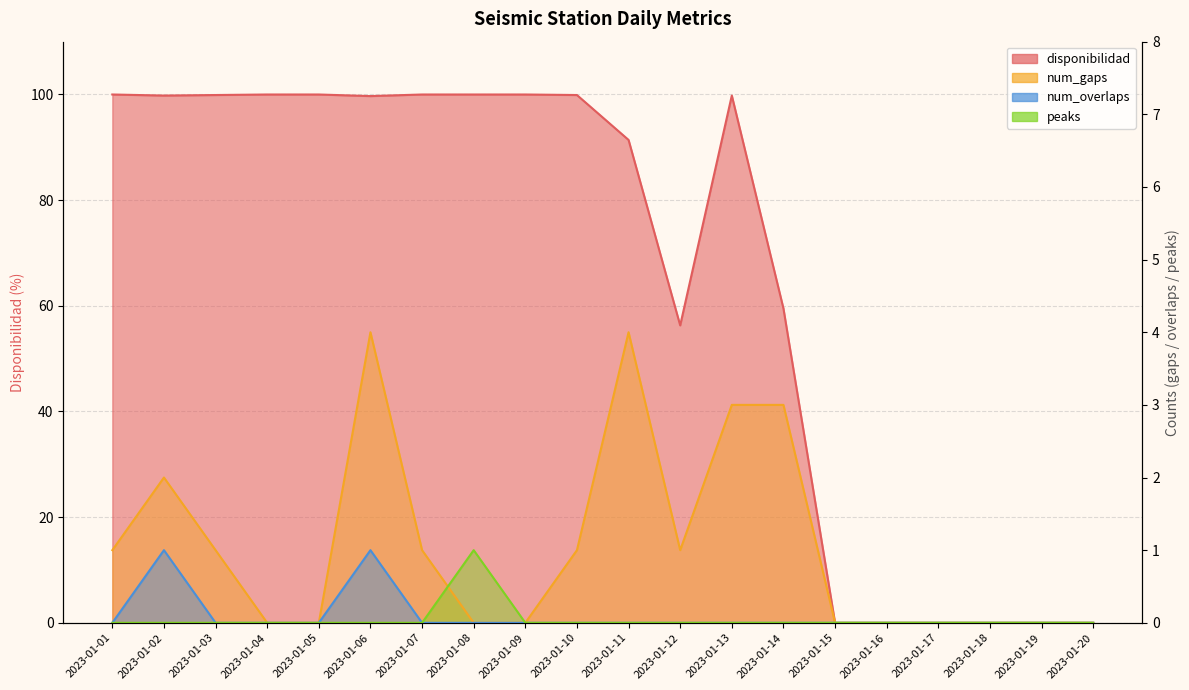

At which label does disponibilidad reach its peak?

2023-01-01